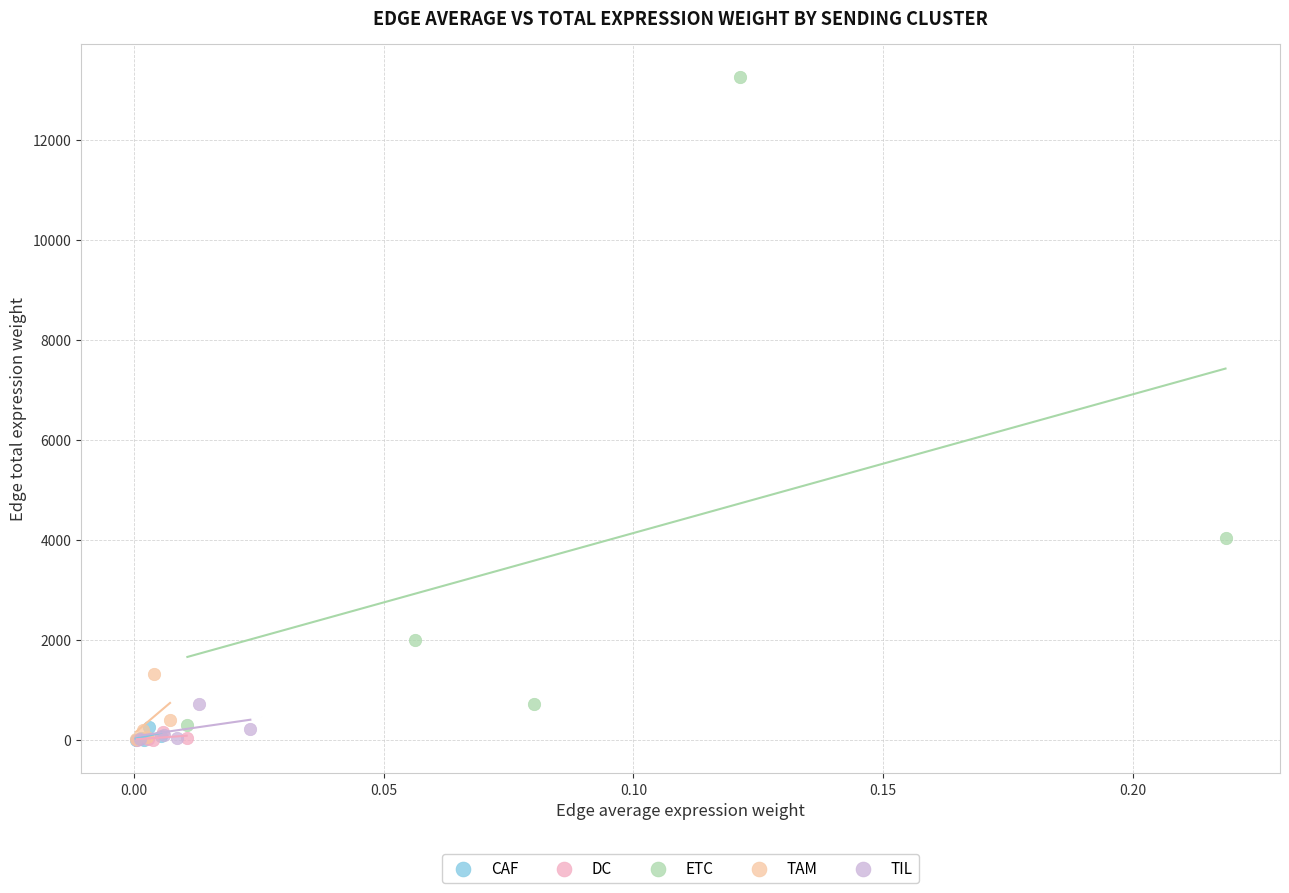

Which series has the largest Y range (max minus min)?

ETC